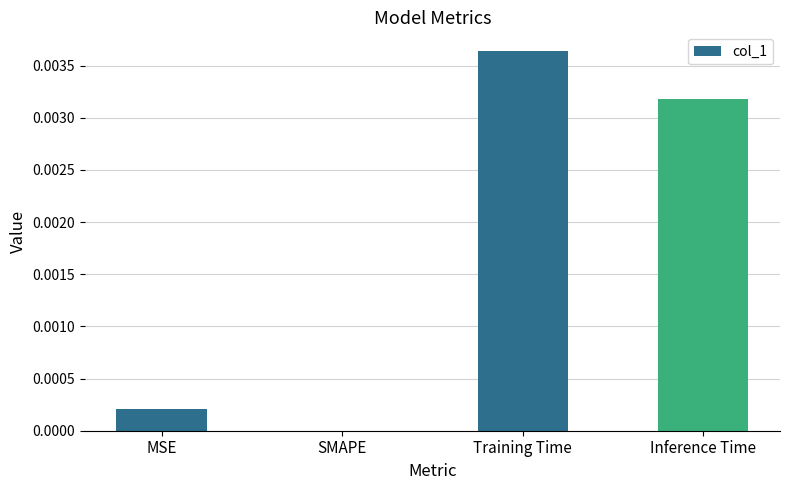

How many values are above zero?

3